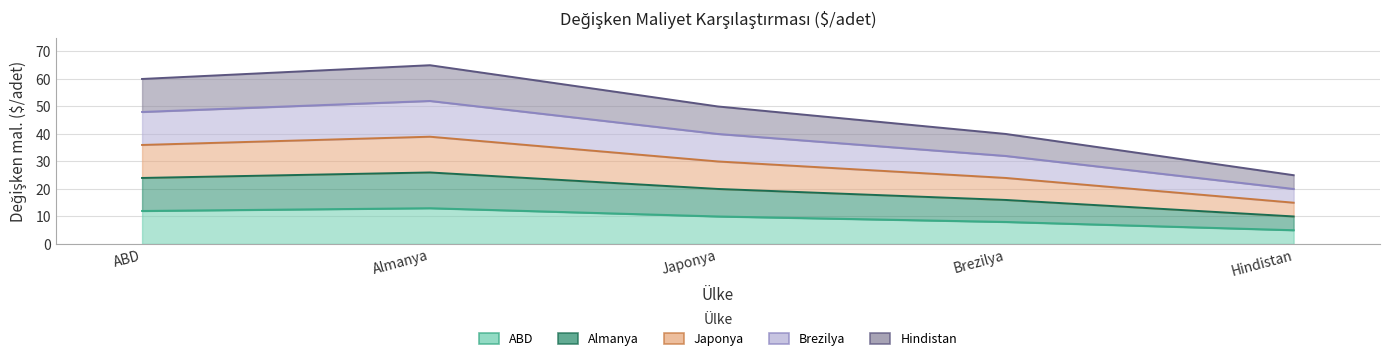

Is it true that Almanya equals 14 at Japonya?

False